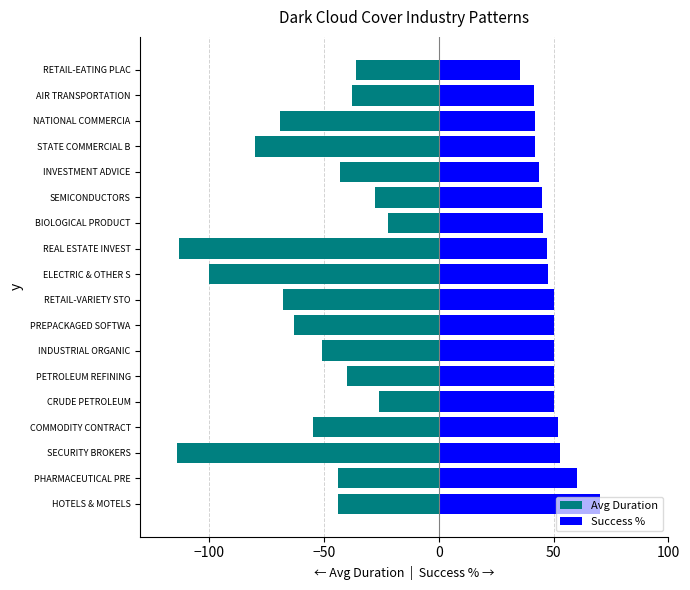

What is the average value of the Avg Duration series?

-57.4